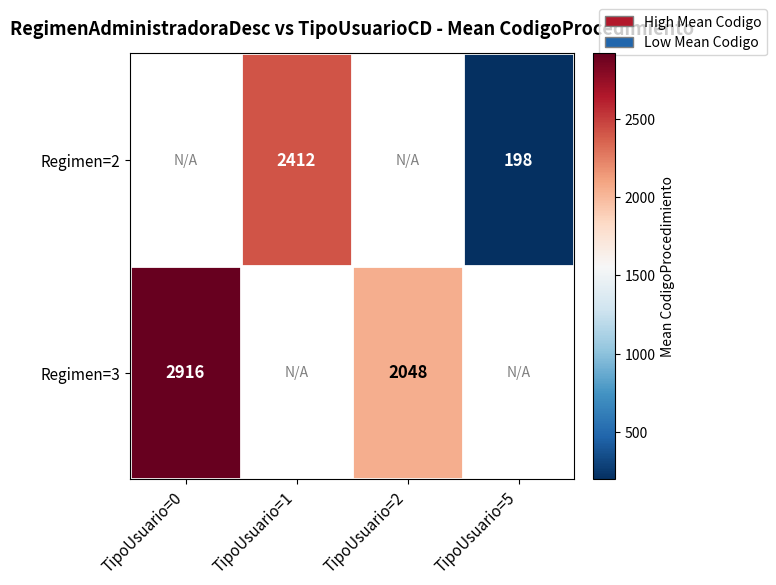

How many data points does each series have?

4